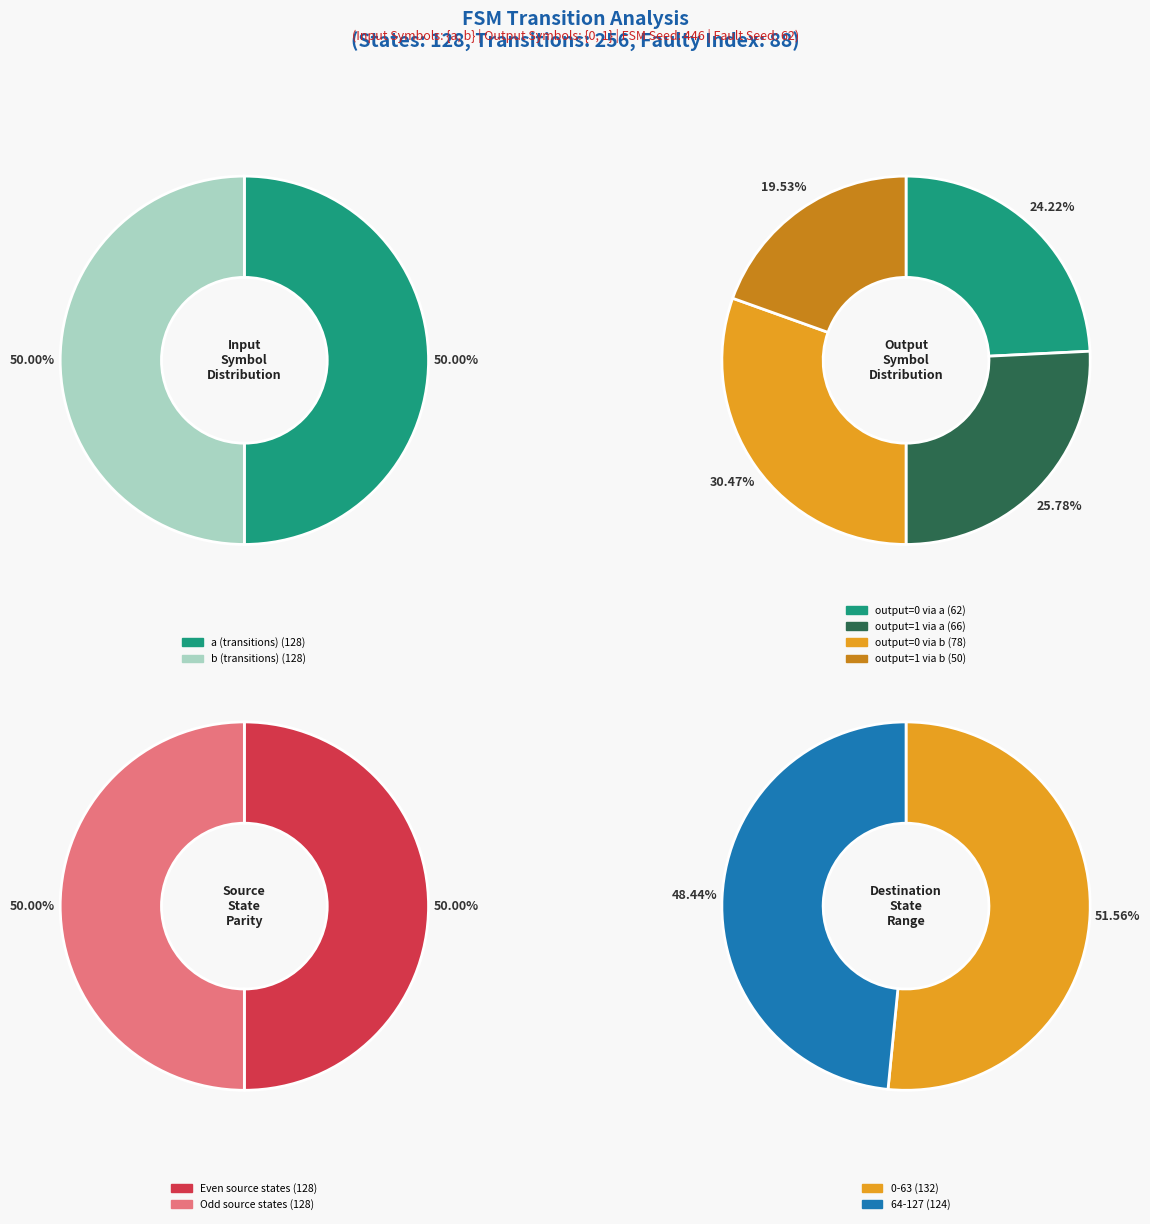

The input_a slice represents 55% of the pie. True or false?

False